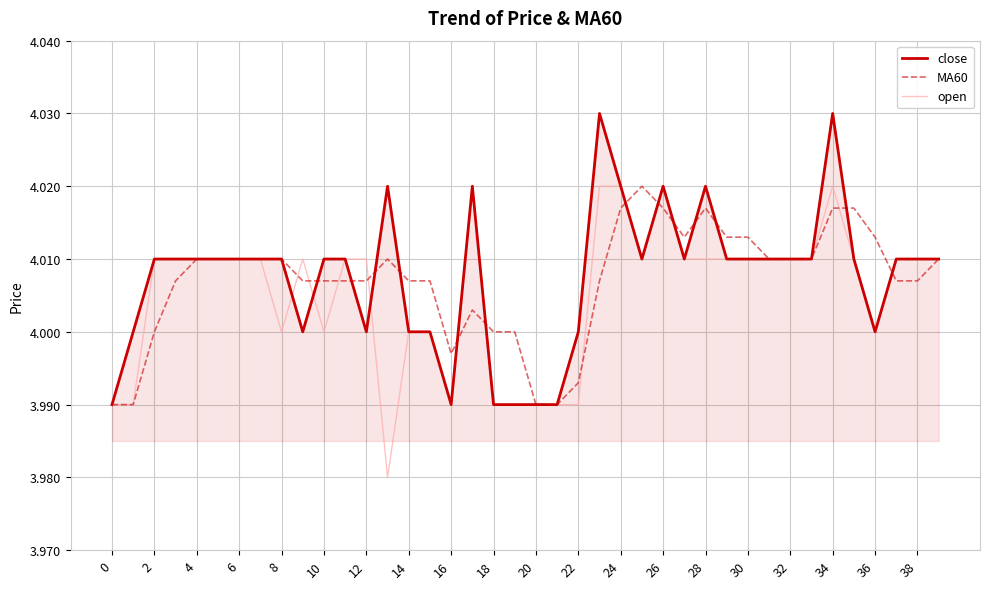

Does the chart display data point markers on the line(s)?

No